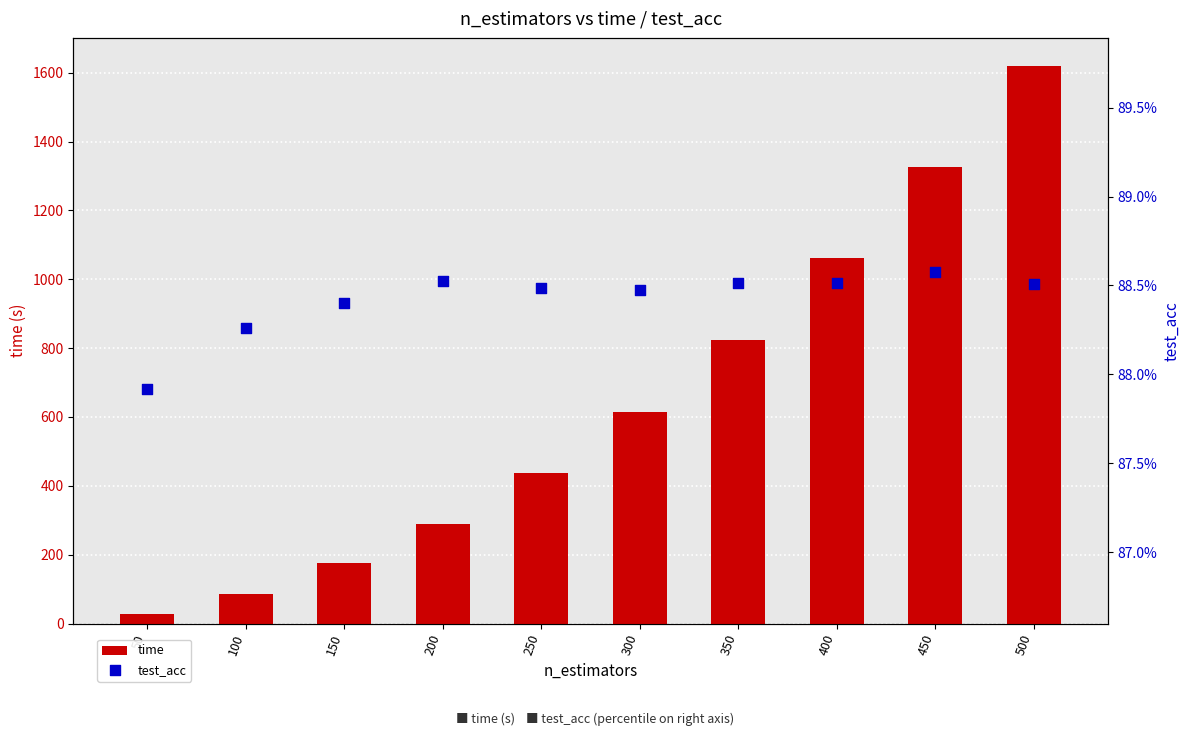

Which series has the largest total across all categories?

time